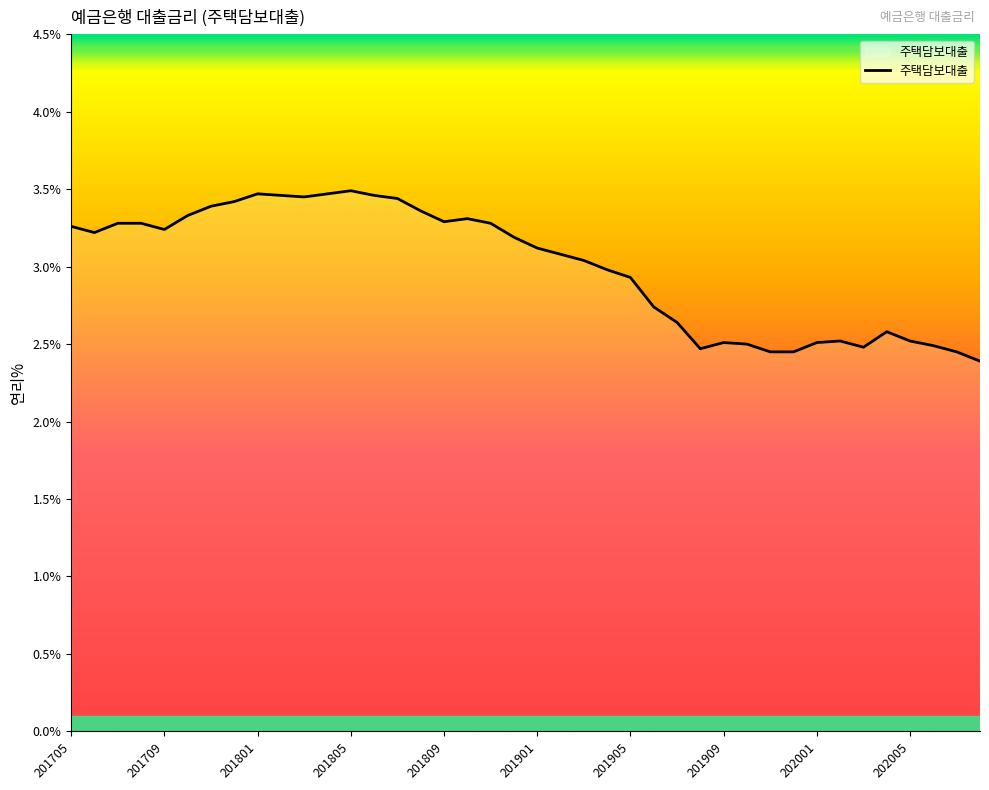

What is the minimum value shown in the chart?

2.4